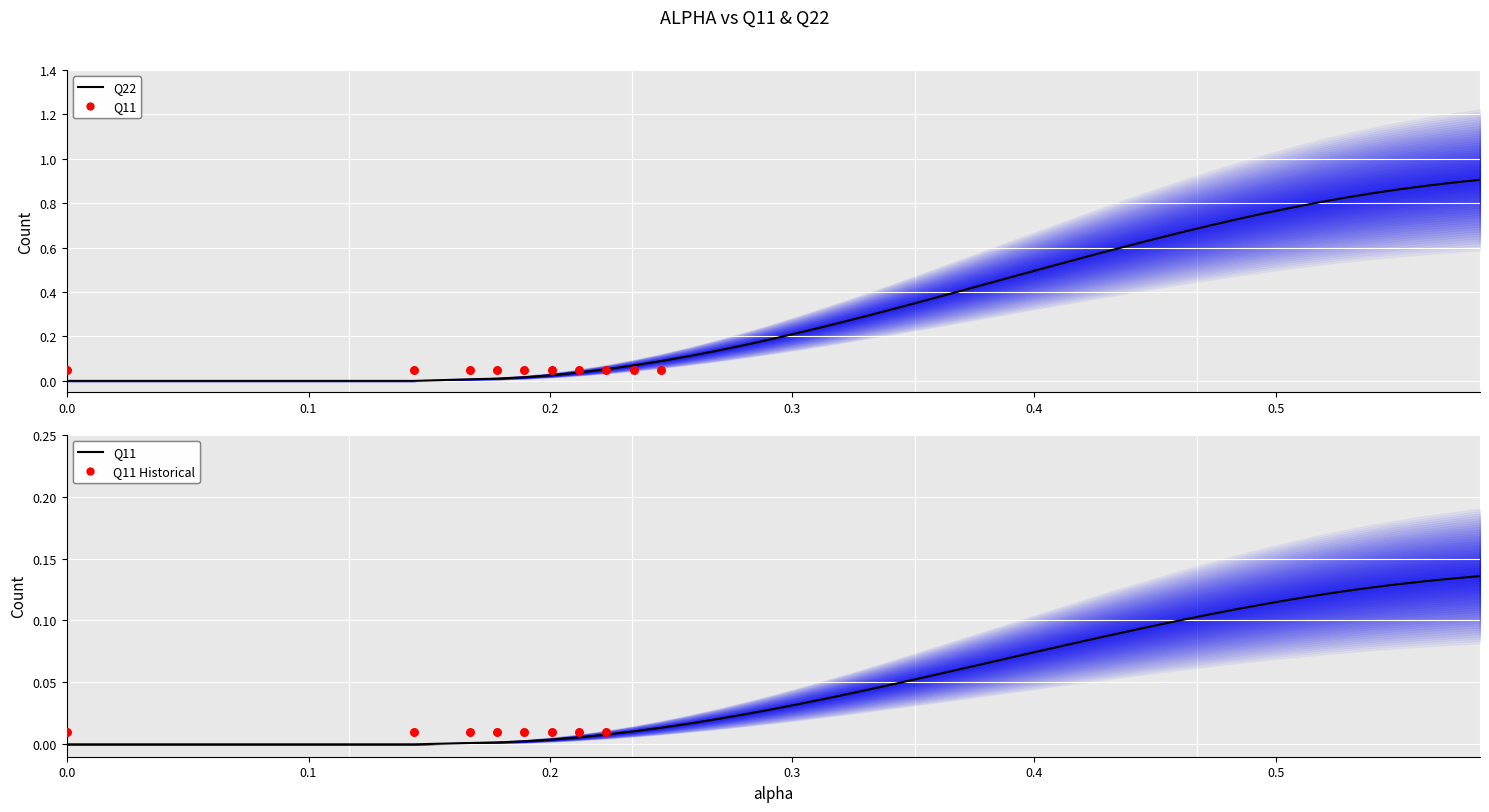

At how many categories does at least one series exceed 0?

40